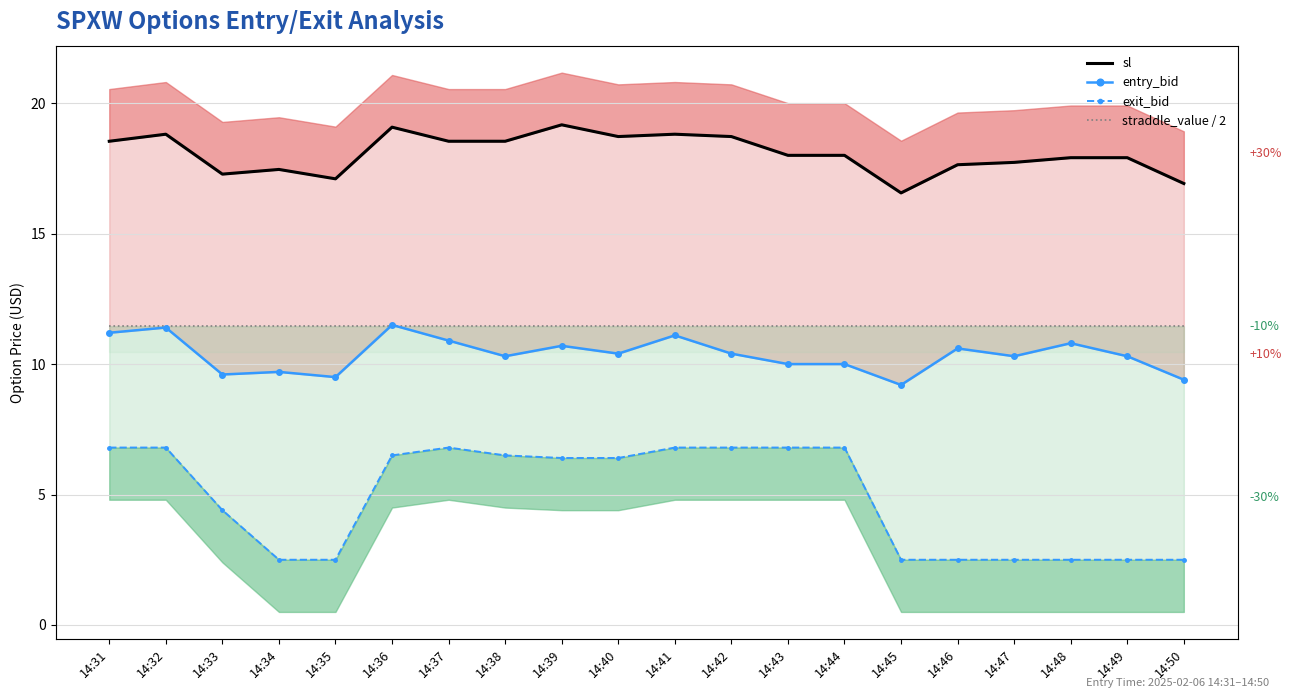

How many lines are shown in the chart?

4